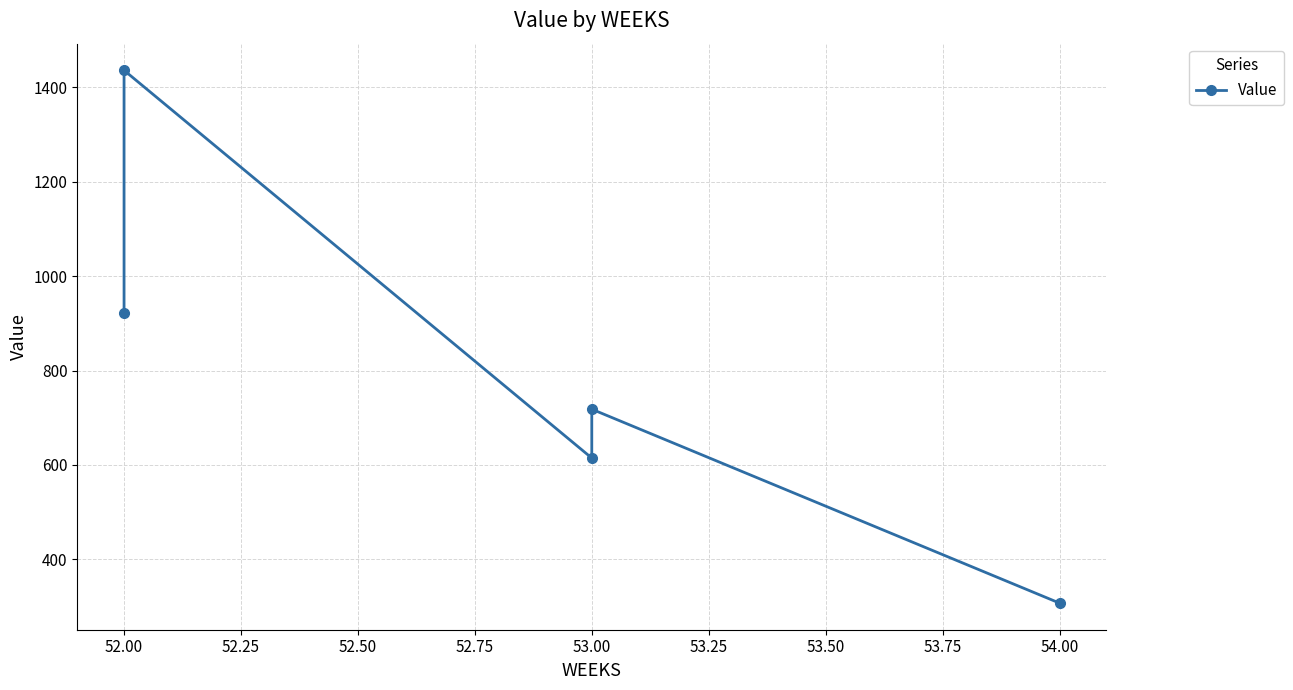

True or false: the data has more than 2 interior local peaks.

False